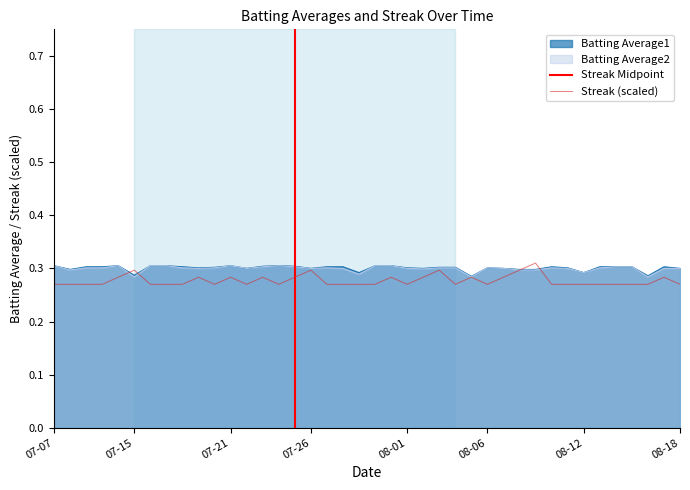

Which series has the largest total across all categories?

Batting Average1